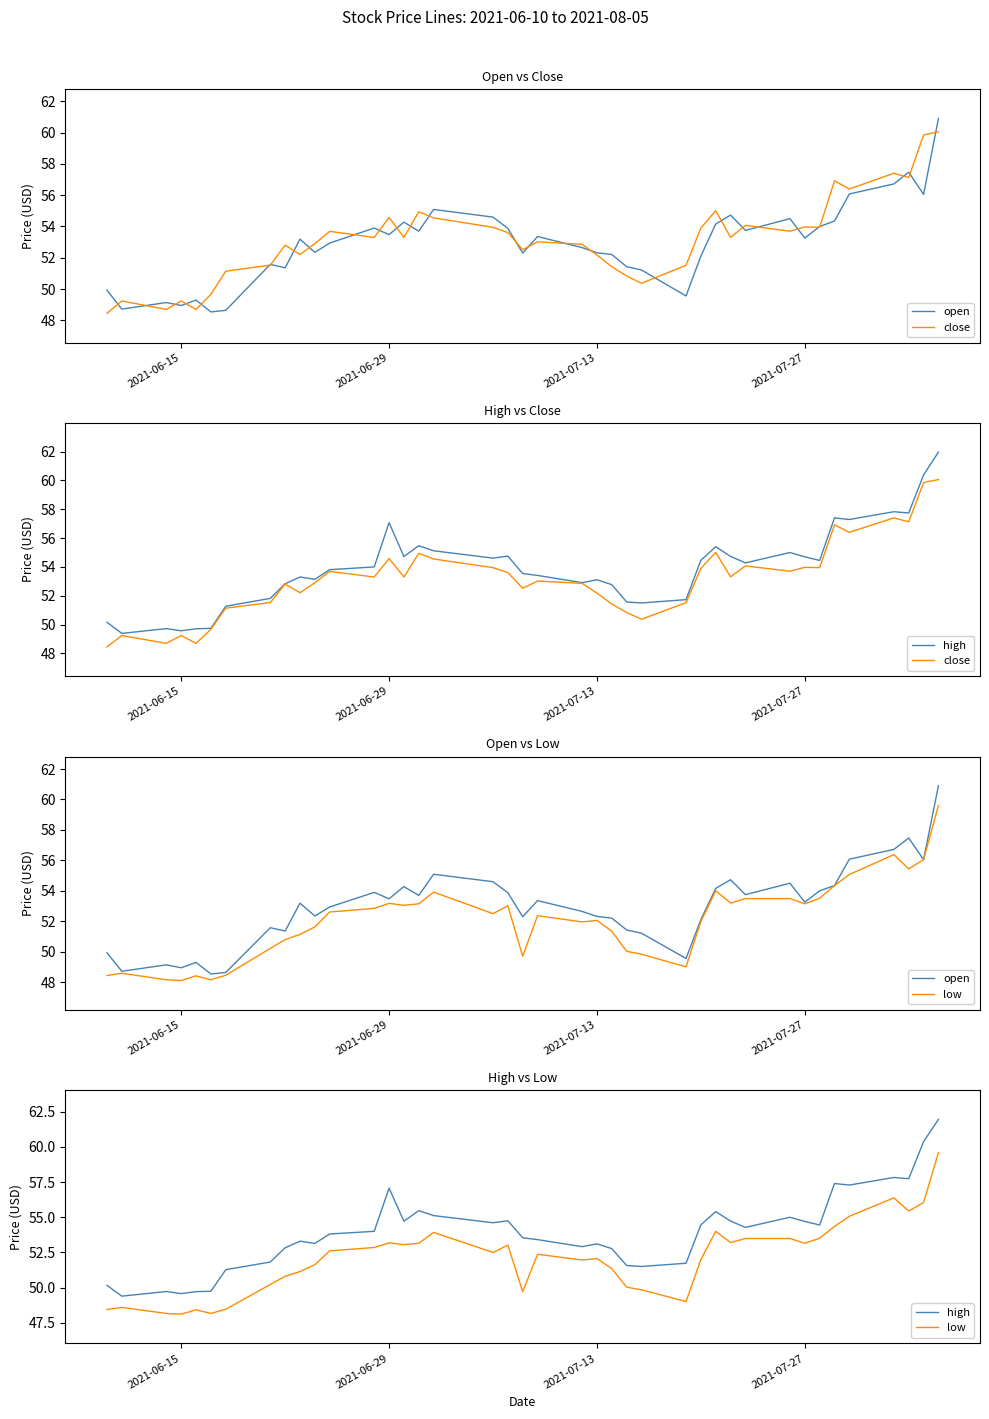

What is the maximum value for low?

59.6